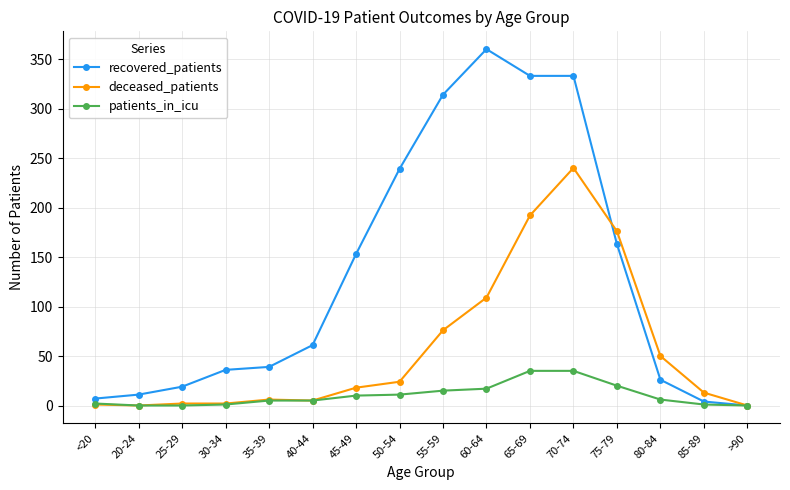

True or false: deceased_patients has more than 0 interior local peaks.

True